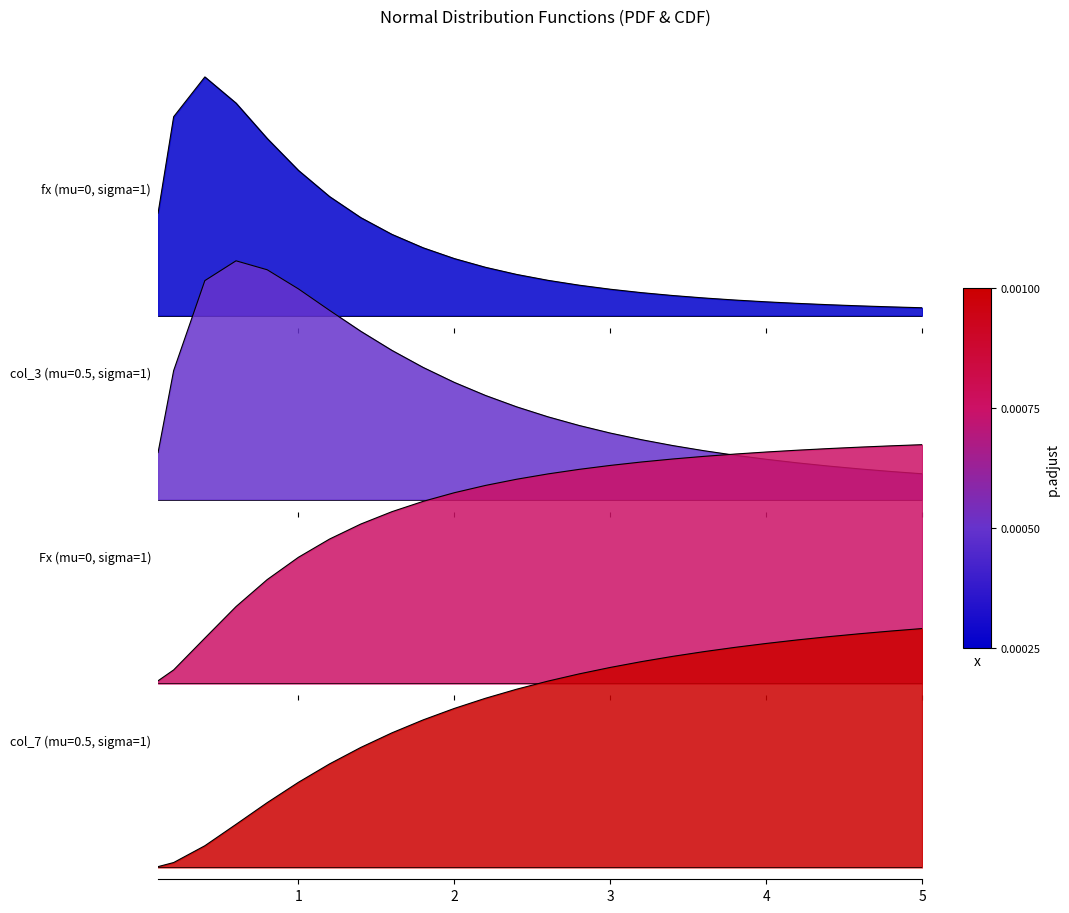

Is it true that fx (mu=0, sigma=1) equals 0.5 at 6?

False